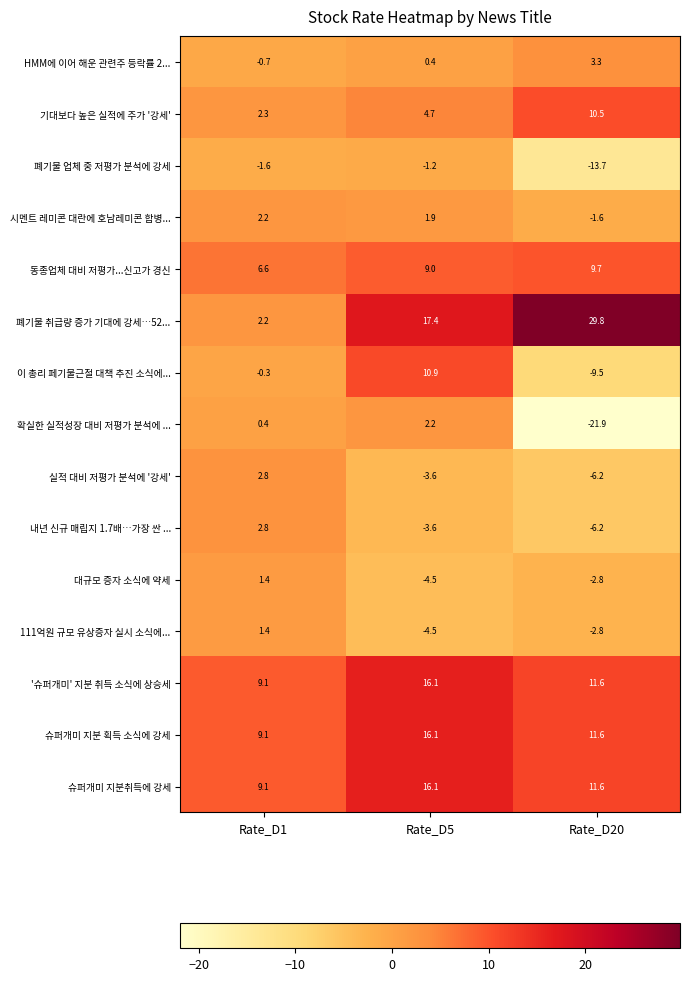

Rank the categories by 111억원 규모 유상증자 실시 소식에... value from lowest to highest.

Rate_D5, Rate_D20, Rate_D1